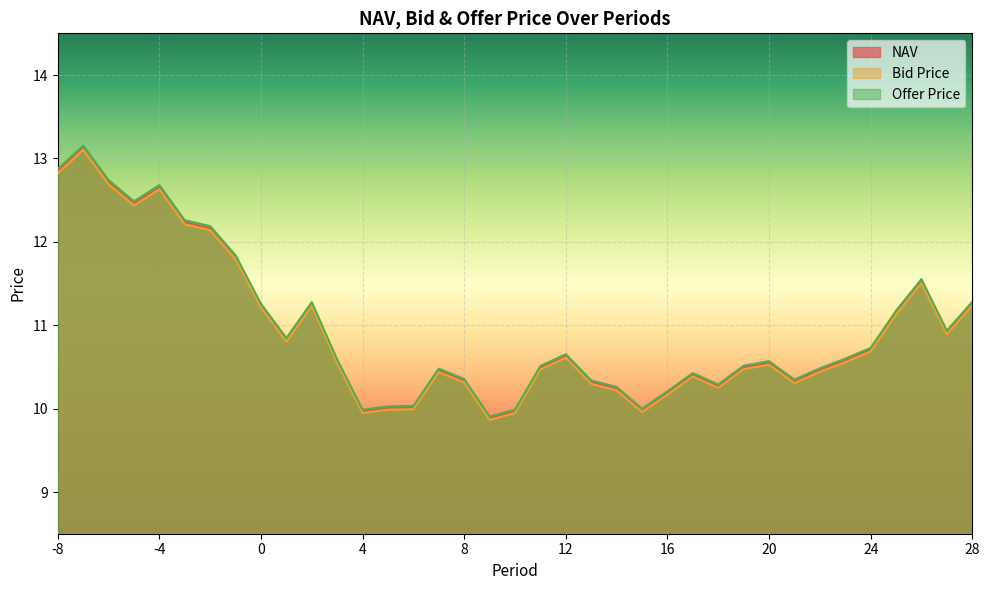

In Offer Price, how many points are lower than both neighbors (excluding endpoints)?

8